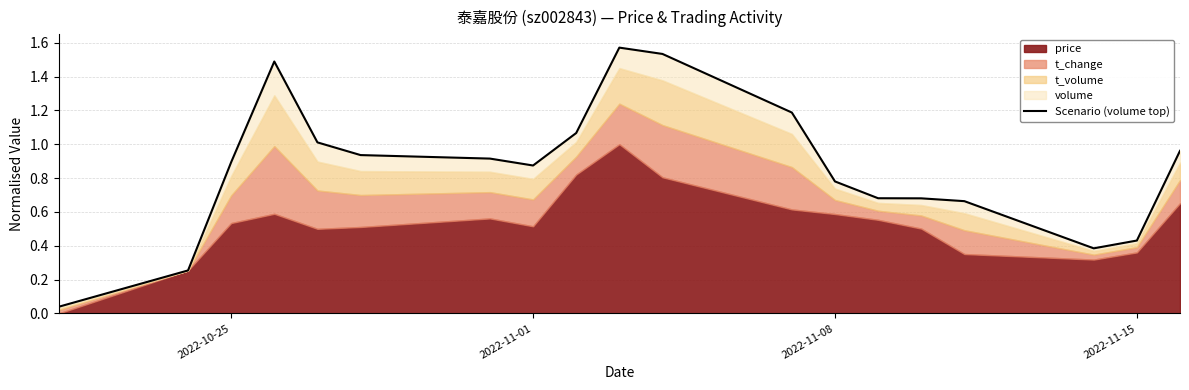

What is the difference between the maximum and minimum values?

1.5